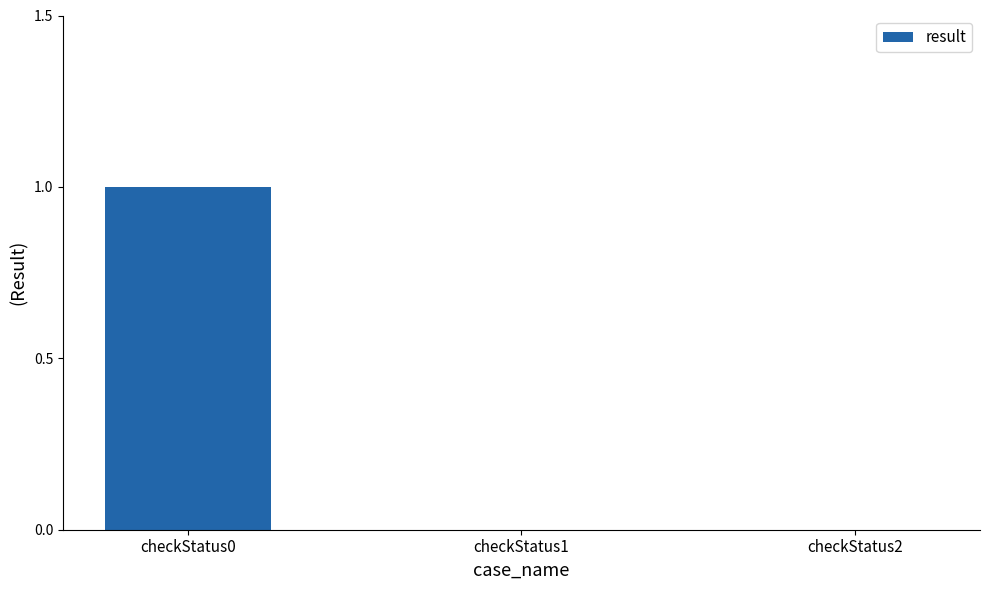

The chart shows a value of 0 at checkStatus2. True or false?

True